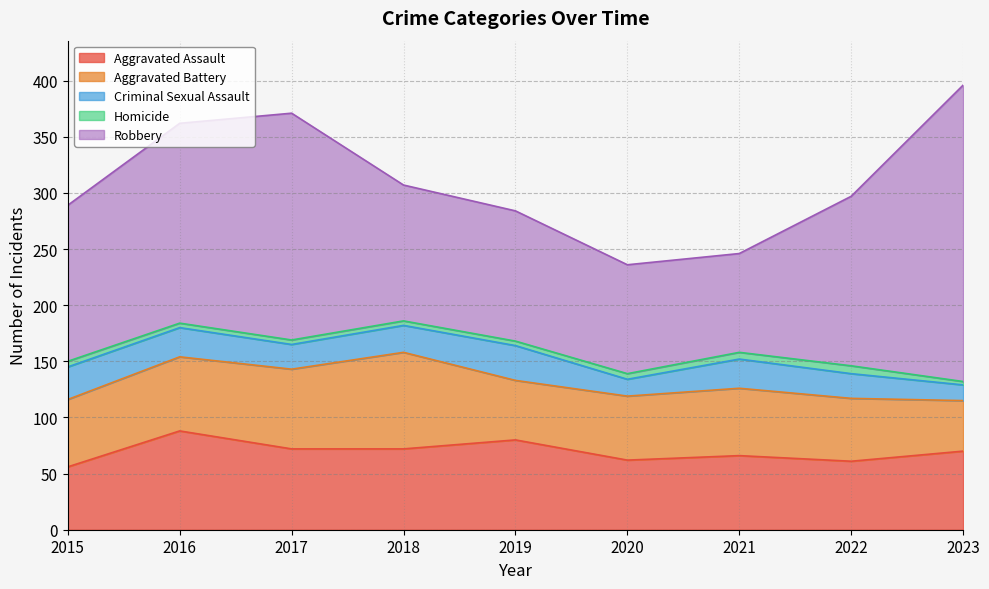

What is the average value of the Robbery series?

151